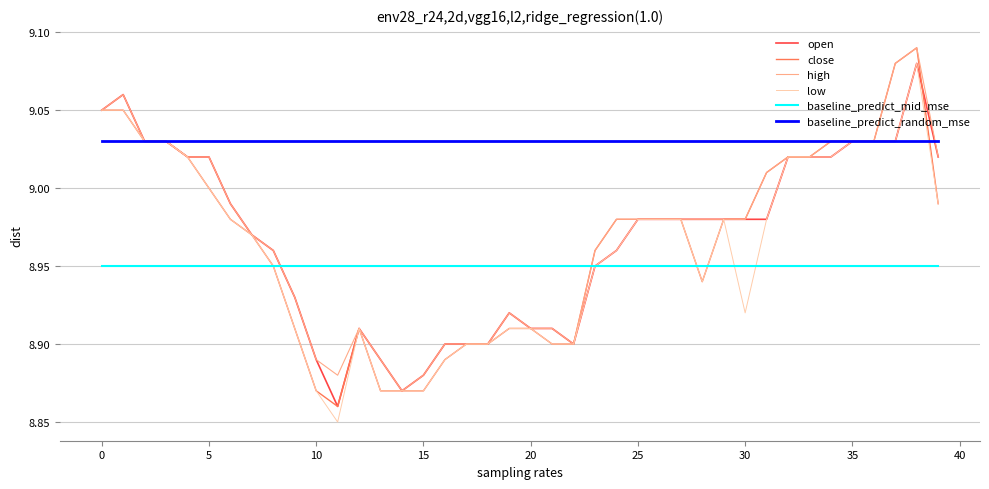

Which series has the largest total across all categories?

baseline_predict_random_mse